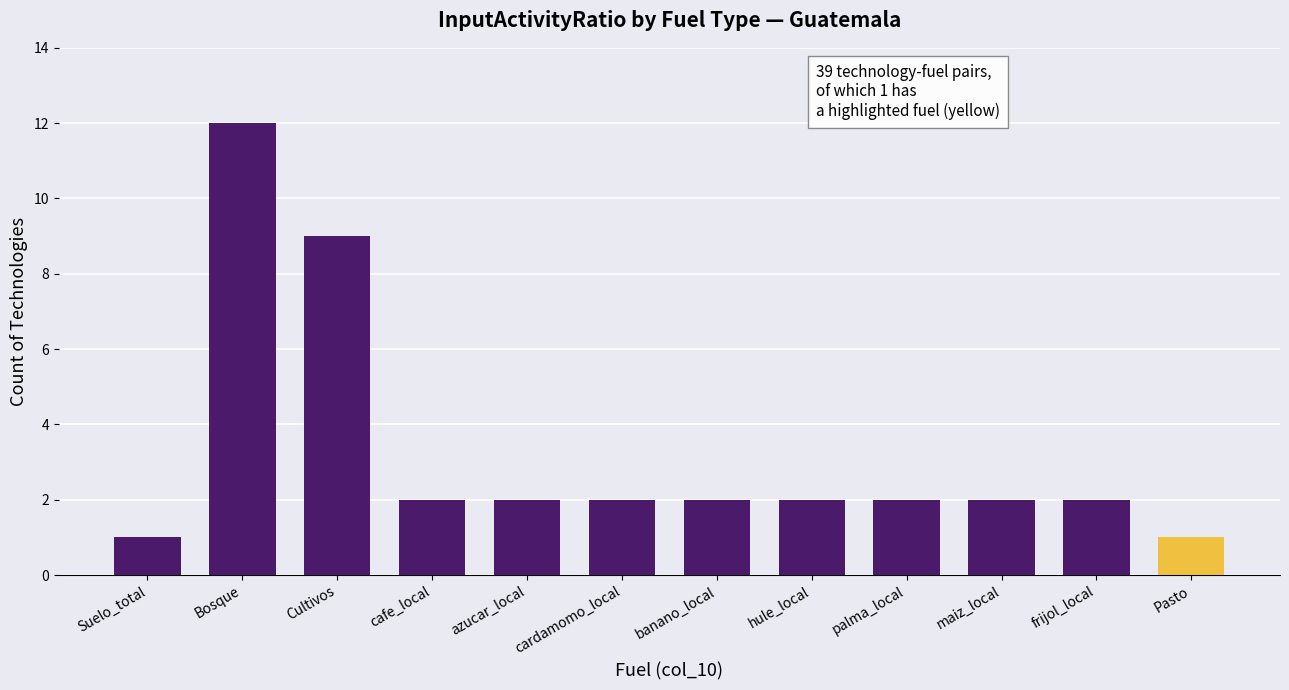

The chart shows a value of 19 at Bosque. True or false?

False